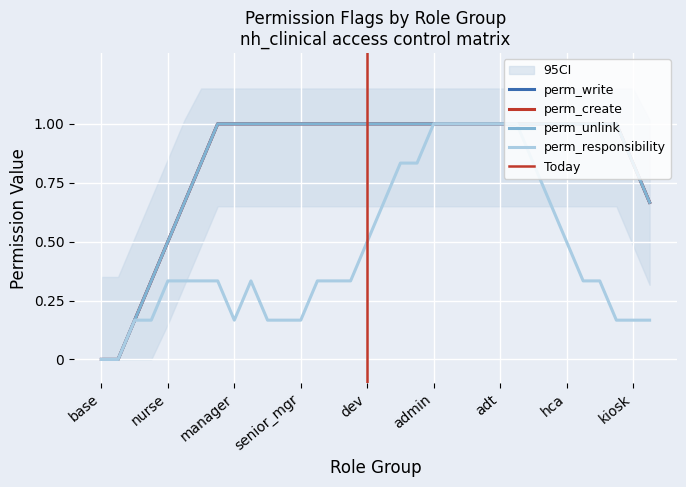

Is the value of perm_unlink at 0 greater than the value of perm_write at 14?

No